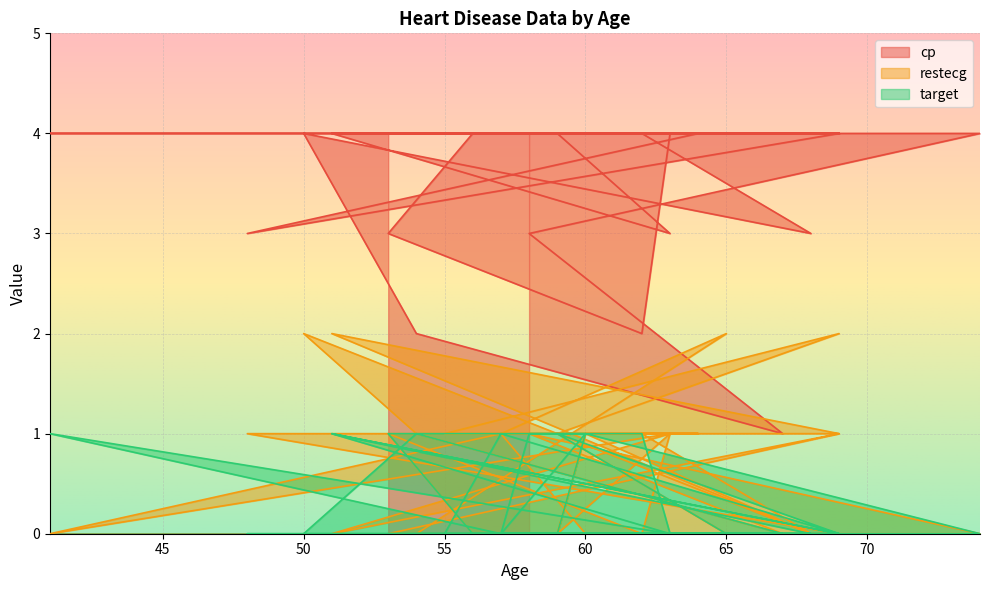

Reading left to right, transcribe all the data shown in this chart.

cp: 4	4	4	4	4	4	3	4	4	4	4	4	4	4	4	3	4	4	4	4	3	4	2	1	3	4	4	4	4	4	4	4	3	2	4	4	4	4	4	4
restecg: 0	1	2	0	1	1	1	0	0	1	2	1	1	1	0	1	0	1	1	1	0	2	1	0	1	0	0	1	1	1	0	0	1	0	1	0	1	2	0	0
target: 0	0	1	0	0	0	0	0	0	1	0	0	1	0	1	0	0	0	0	0	0	0	1	0	0	0	1	0	1	1	0	0	1	1	0	1	0	0	0	0